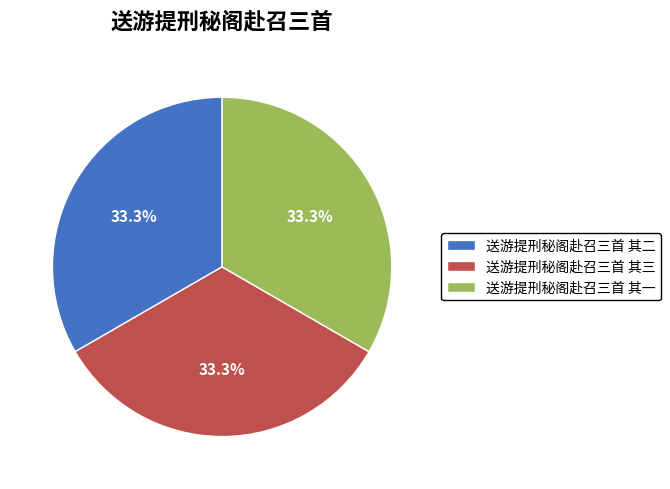

True or false: 送游提刑秘阁赴召三首 其三 accounts for 43% of the total.

False